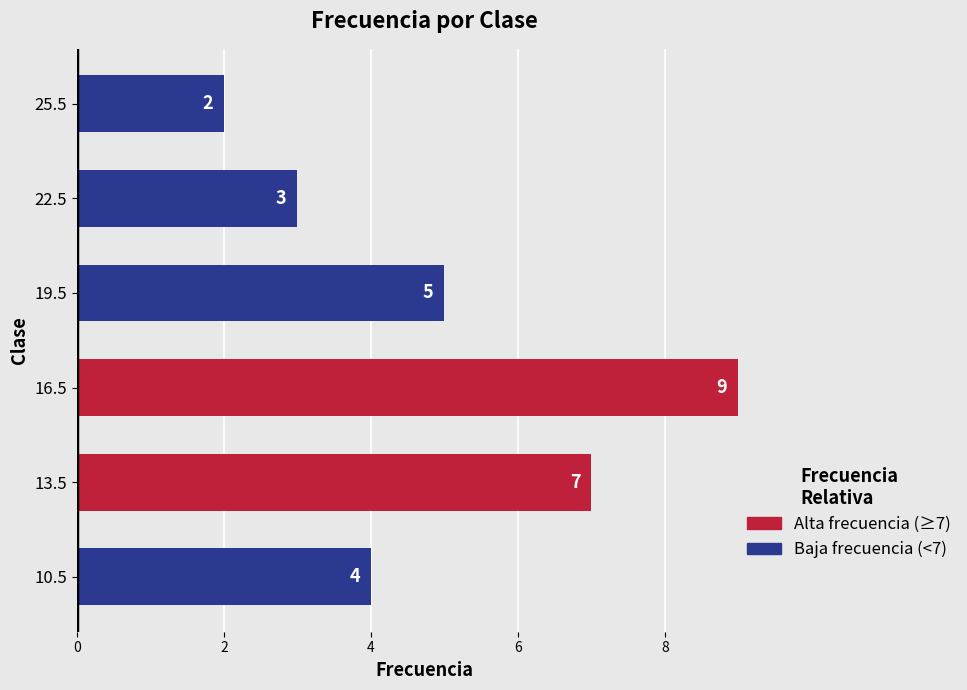

Count the values in the range 3 to 7.

4